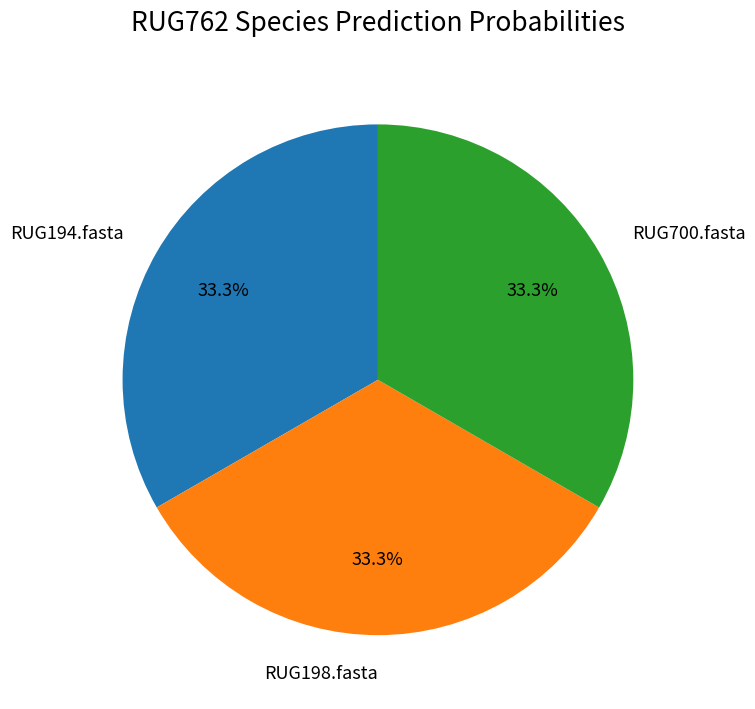

Count the number of slices in the pie.

3